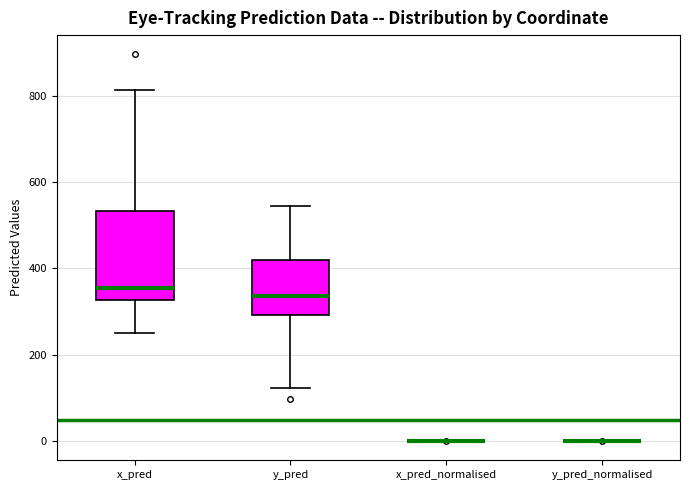

Reading left to right, transcribe this box plot: for each box, give where its median line is, the range the box spans, and where its two whiskers end, as read against the y-axis. The values are not printed on the chart, so give them approximately, as read against the axis.

x_pred: median 360, box 320 to 540, whiskers 260 to 820
y_pred: median 340, box 300 to 420, whiskers 120 to 540
x_pred_normalised: box collapsed to a line at 0, whiskers 0 to 0
y_pred_normalised: box collapsed to a line at 0, whiskers 0 to 0